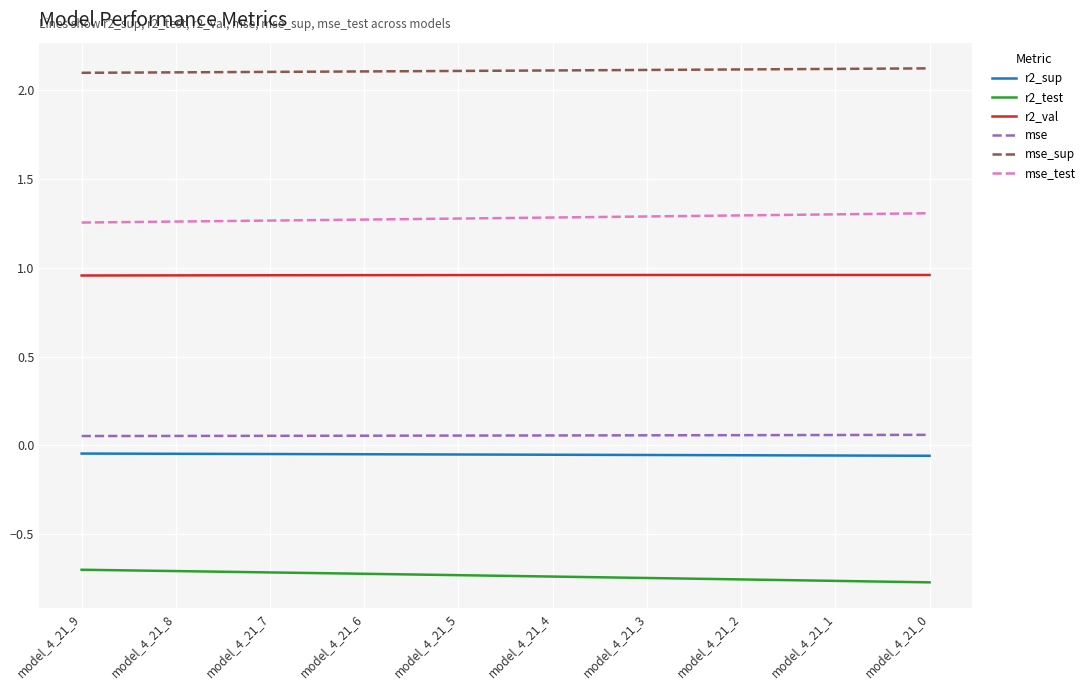

The r2_test series shows -0.7 at model_4_21_3. True or false?

True